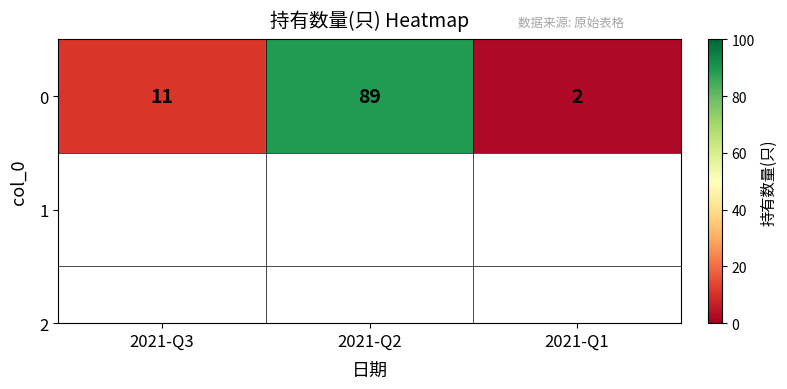

What is the difference between the maximum and minimum values?

87